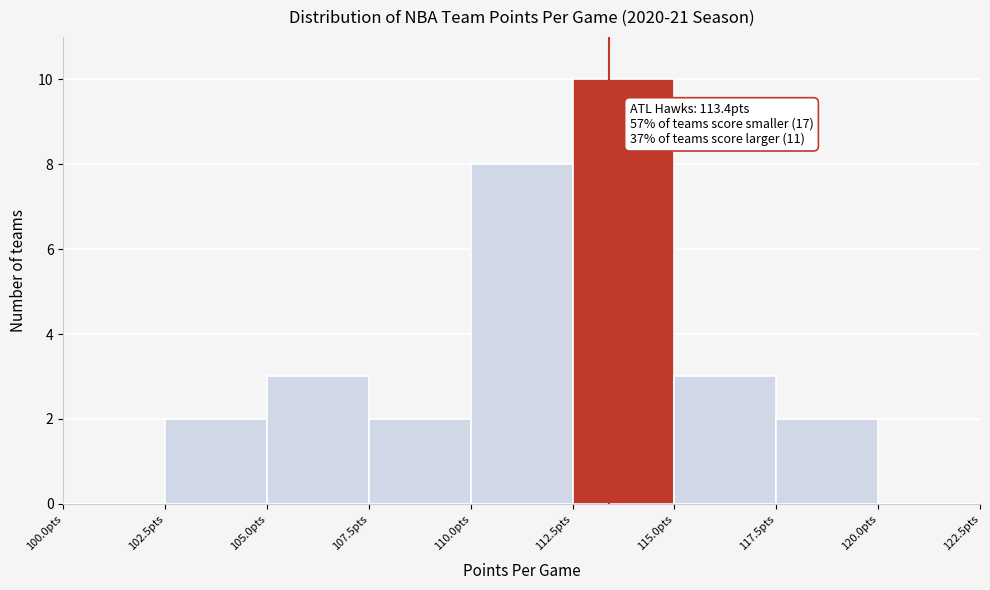

Which range on the x-axis has the tallest bar?

112.5 to 115.0